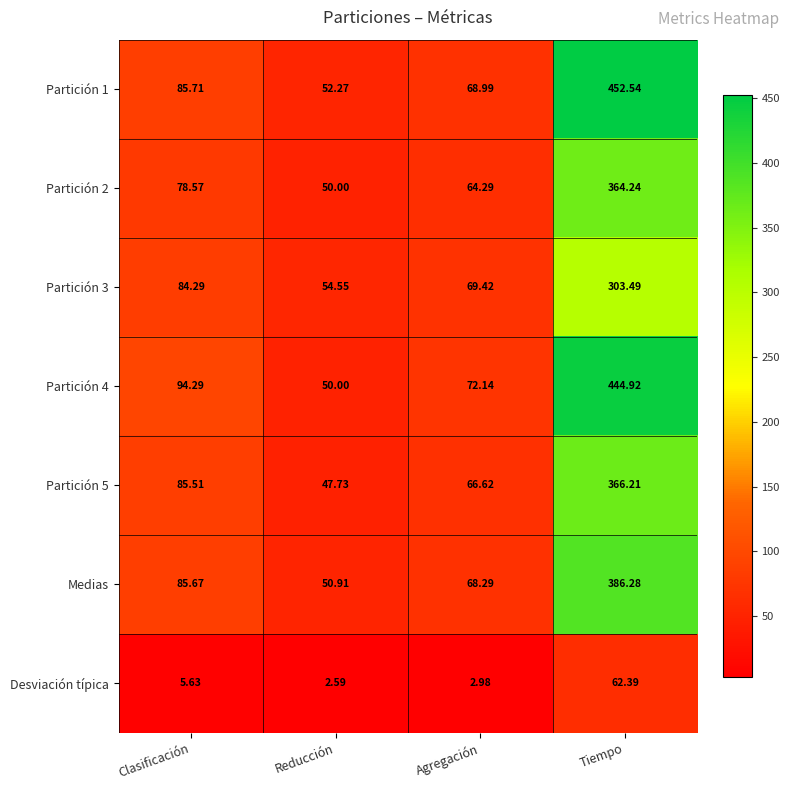

At which label does Partición 3 reach its minimum?

Reducción